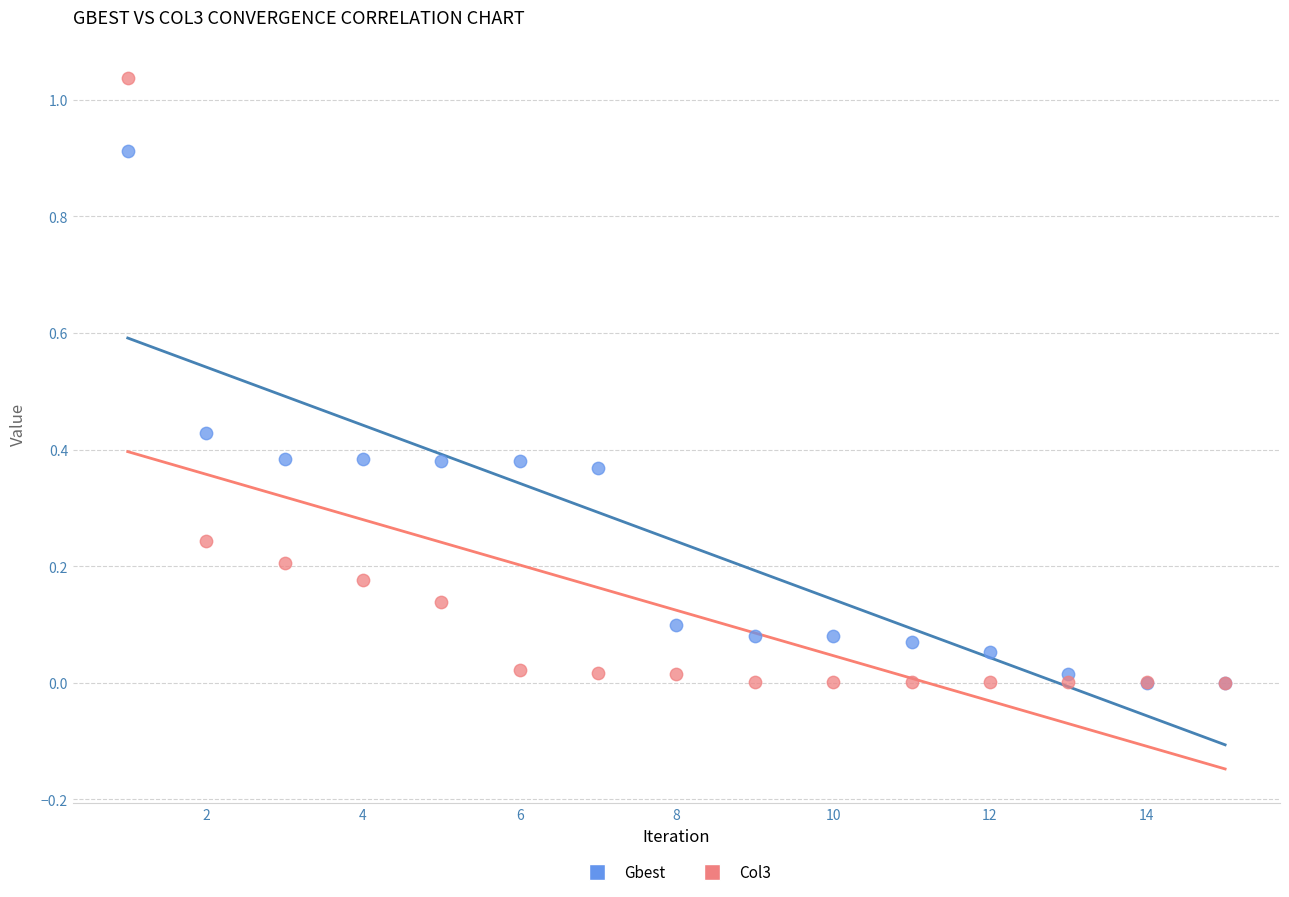

Which series contains the highest Y value?

Col3